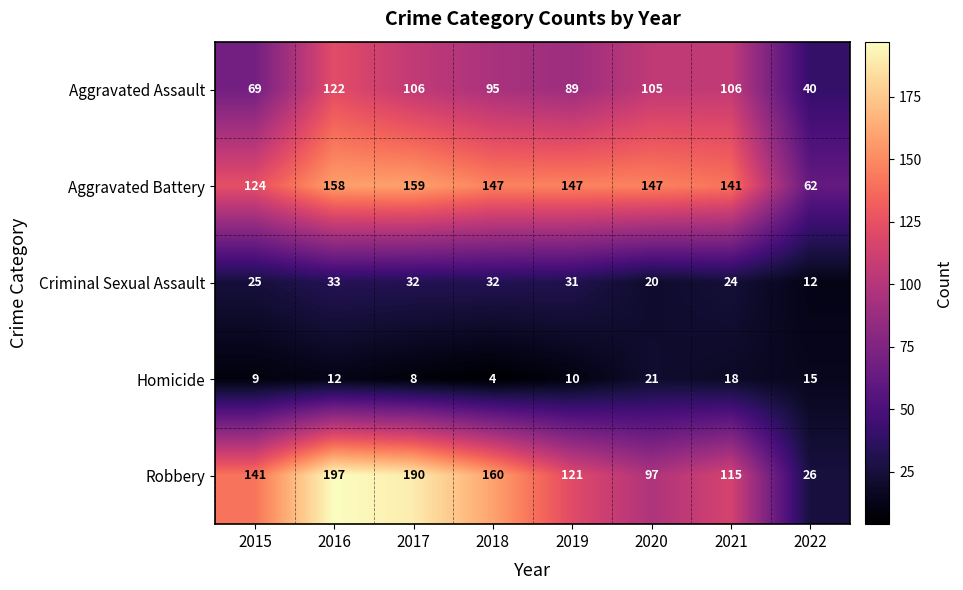

At which label does Criminal Sexual Assault first exceed 31?

2016